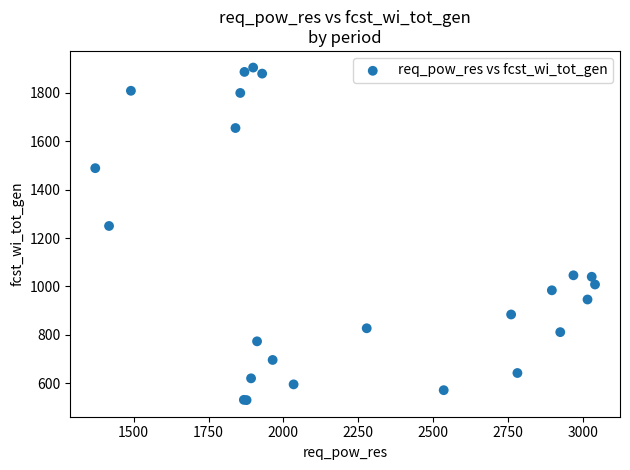

What Y value in the scatter plot is closest to 1217?

1250